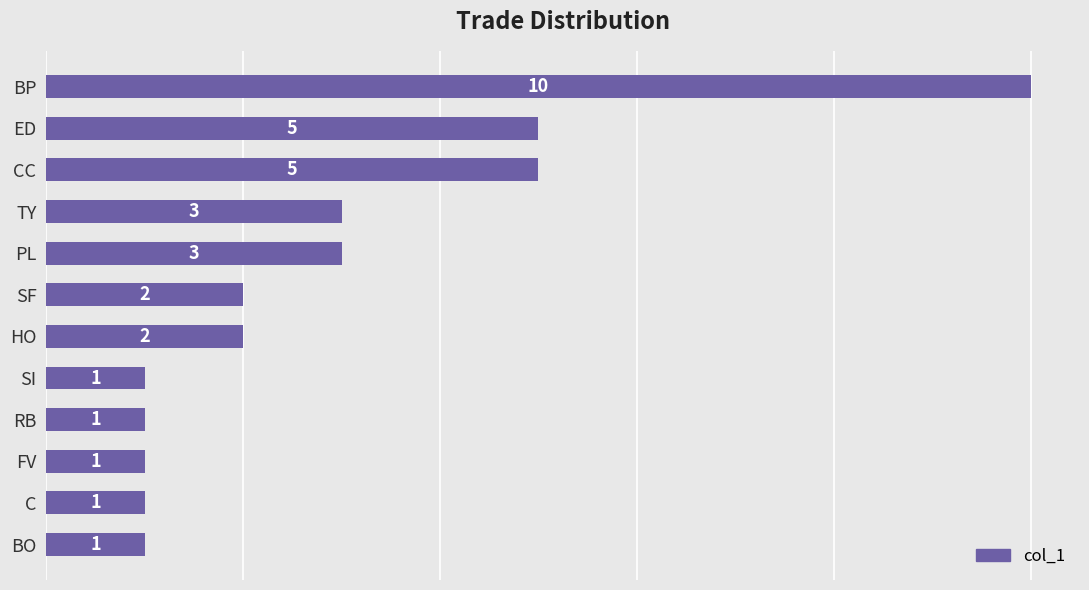

Reading top to bottom, extract all data points from this chart.

10	5	5	3	3	2	2	1	1	1	1	1